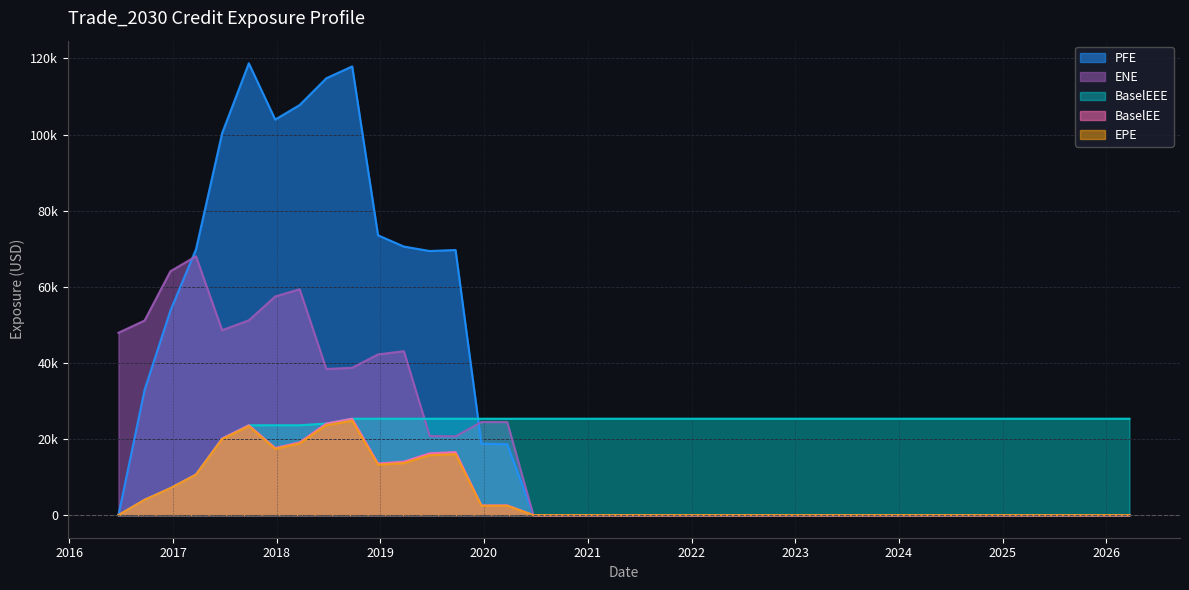

Where is EPE nearest to the value 12399?

2018-12-24